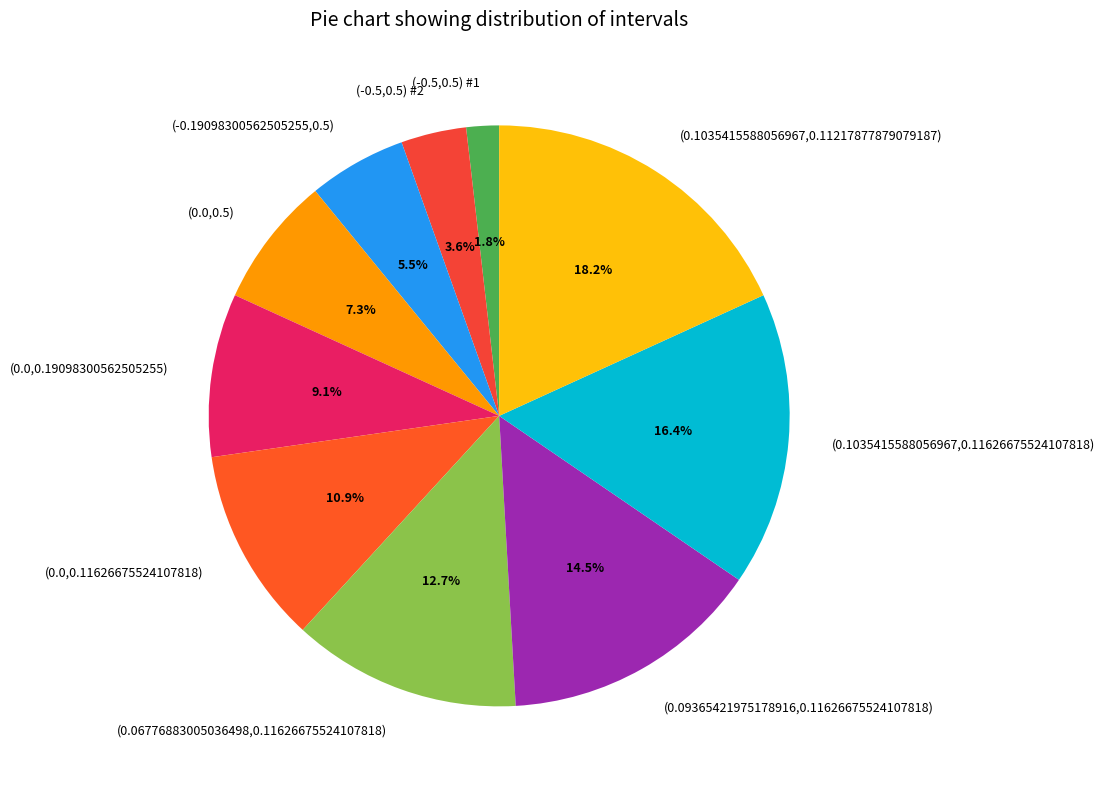

What percentage do (0.0,0.19098300562505255) and (0.1035415588056967,0.11626675524107818) together represent?

25.5%